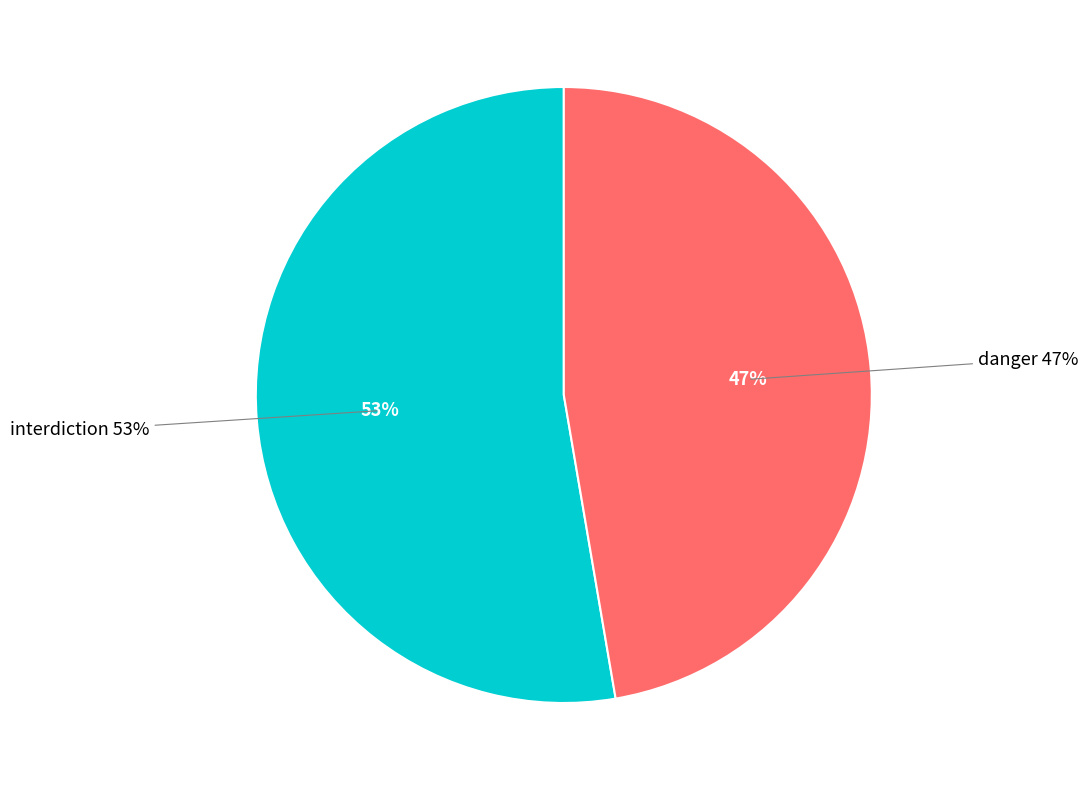

Does any single category account for the majority?

Yes